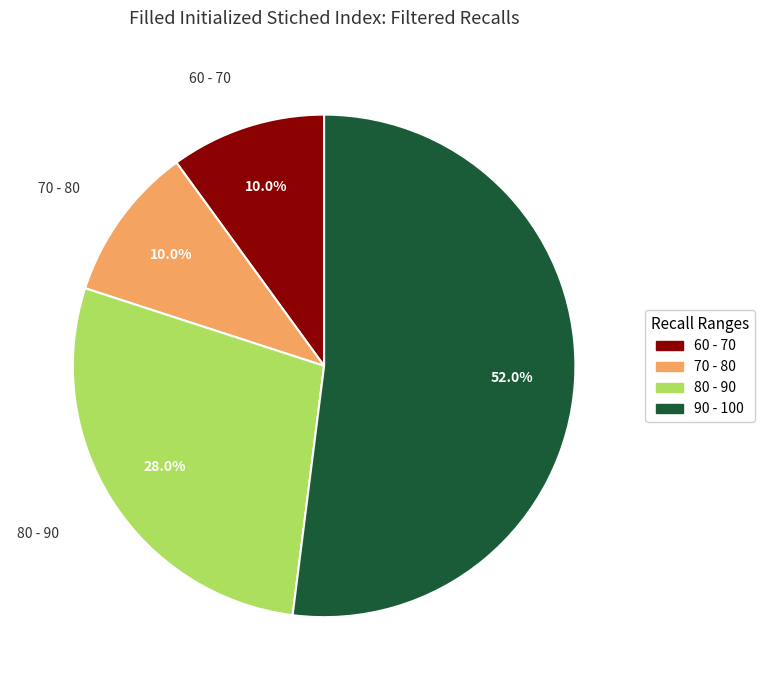

What is the ratio of the value at 90 - 100 to the value at 70 - 80?

5.2